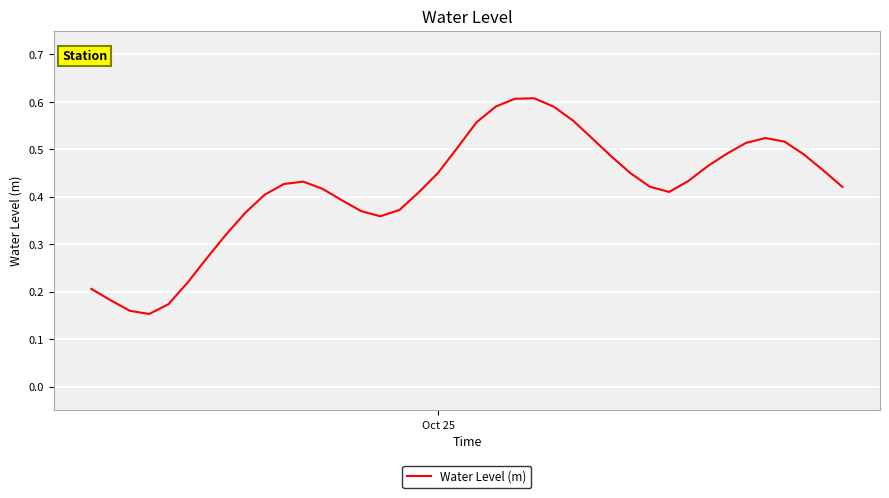

What is the difference between the maximum and second lowest values?

0.4